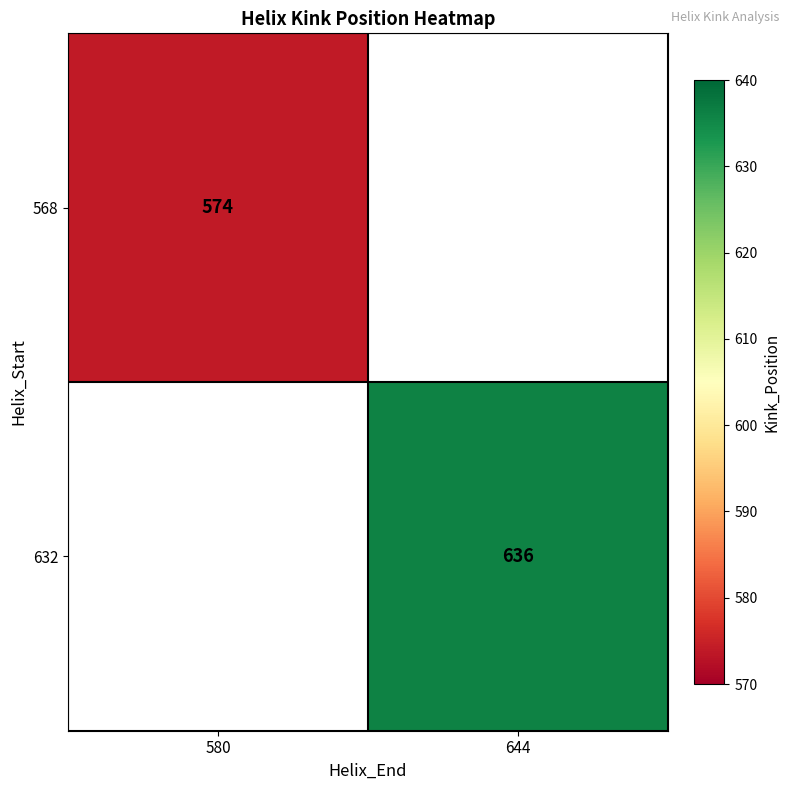

True or false: 568 has a value of 232 at 580.

False